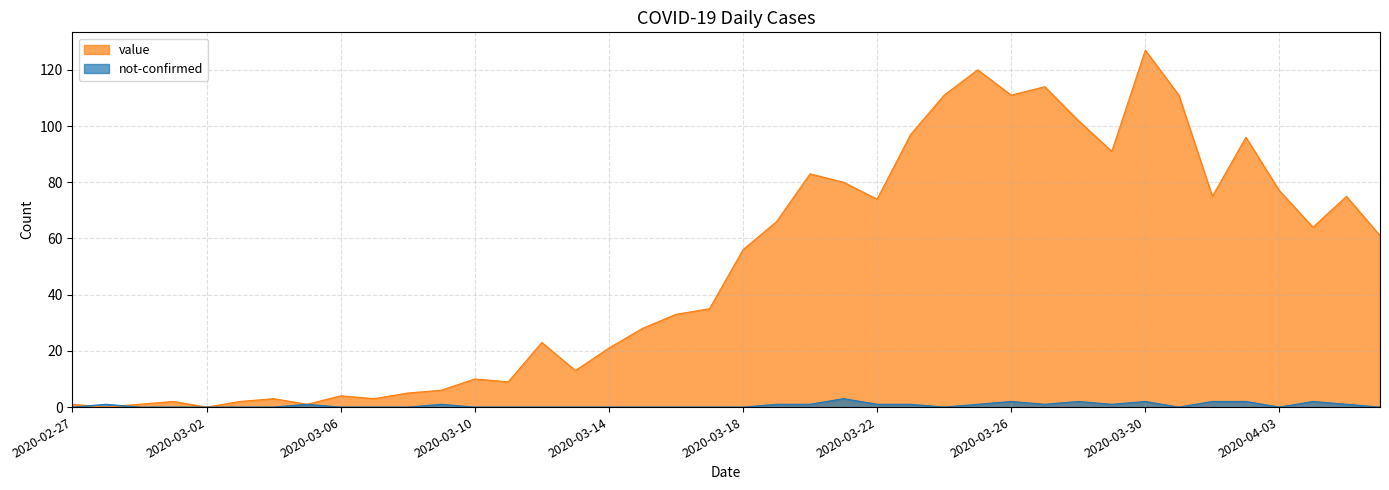

Which series has the widest spread of values?

value